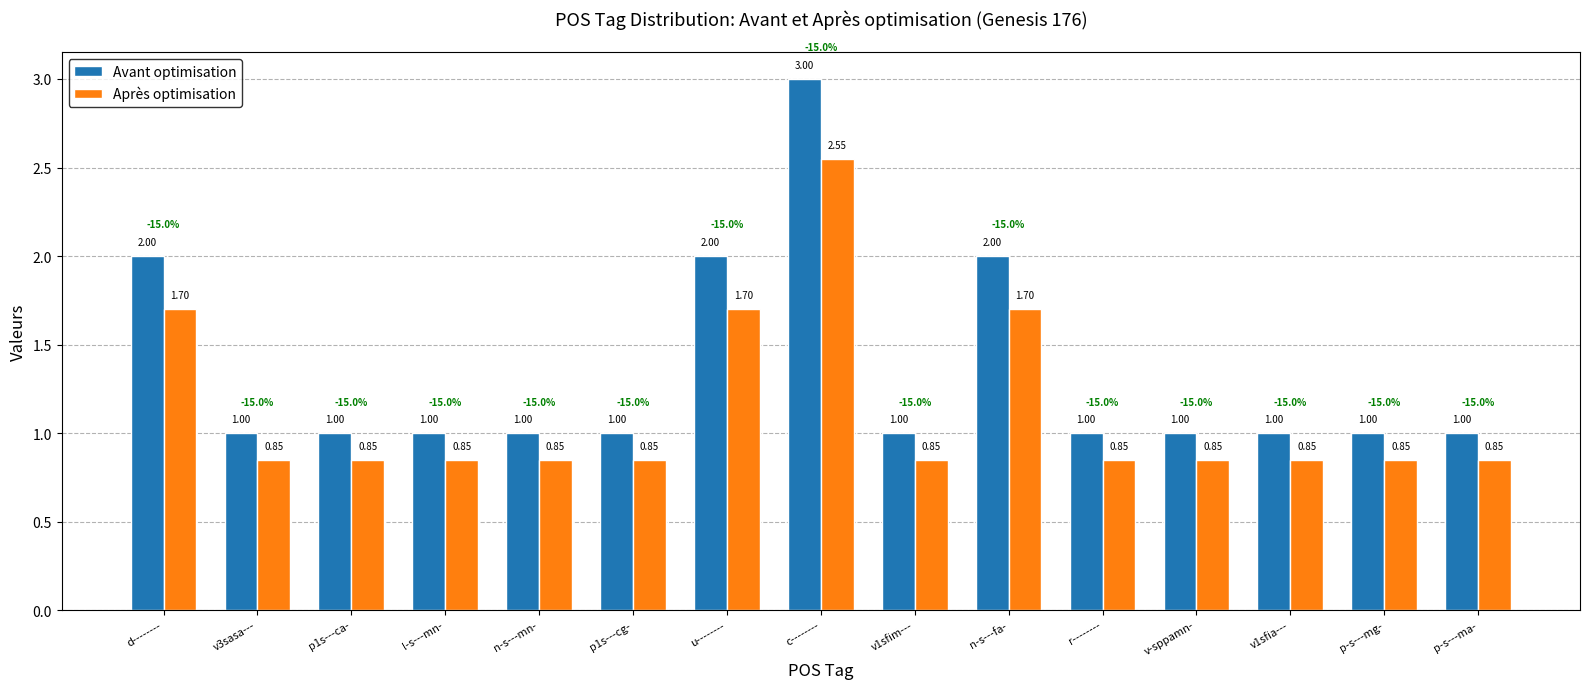

Which series has the widest spread of values?

Avant optimisation